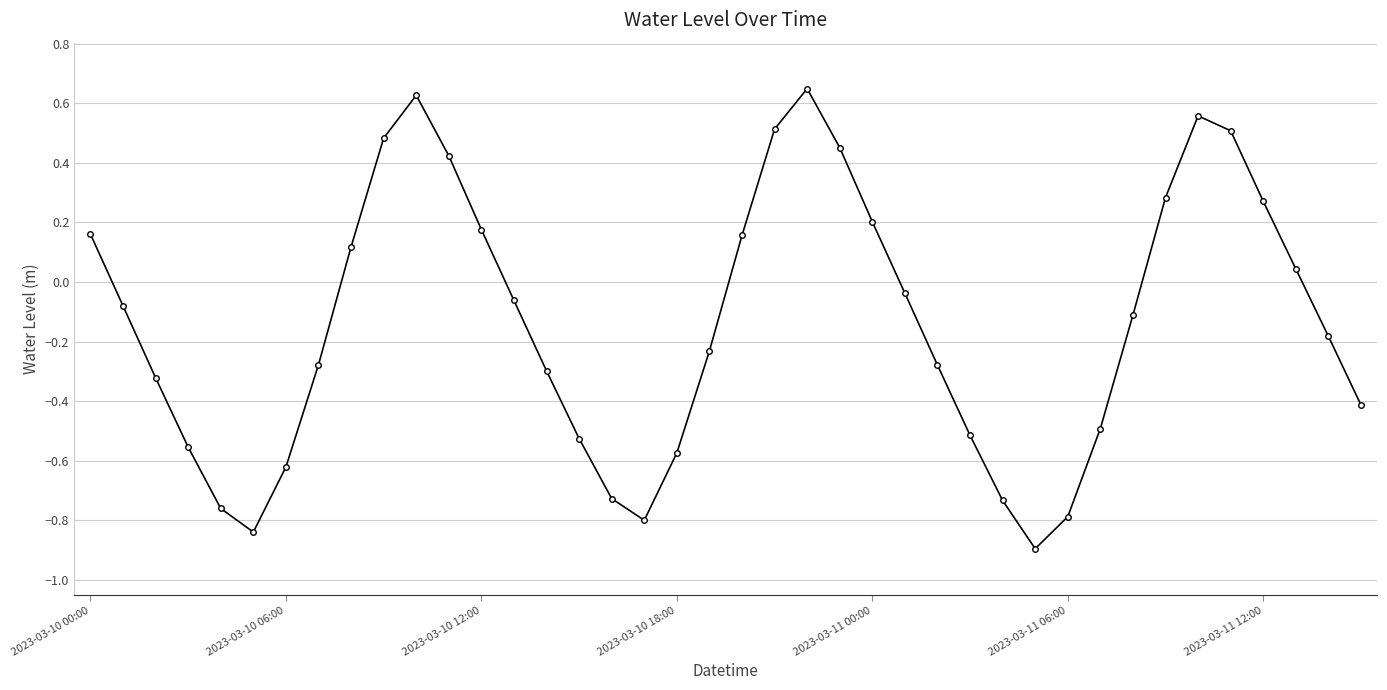

What is the smallest value displayed?

-0.9